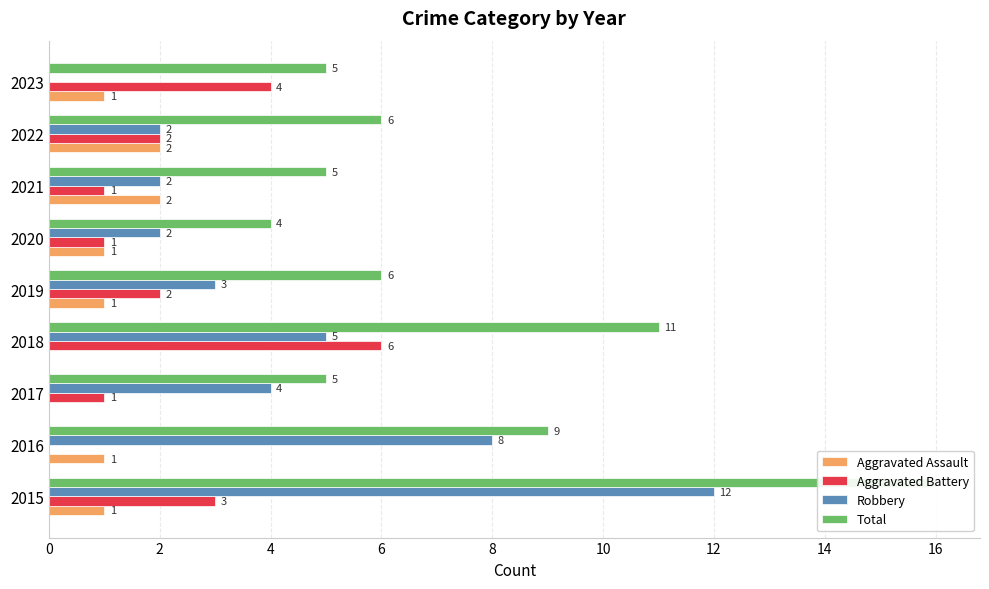

Which series changed the most between 2019 and 2021?

Aggravated Assault